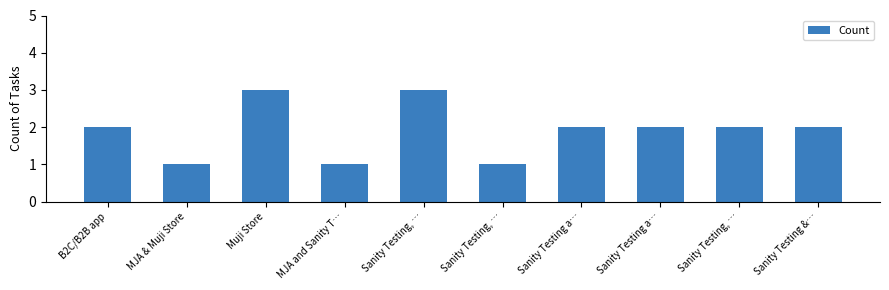

How many series are shown in this chart?

1